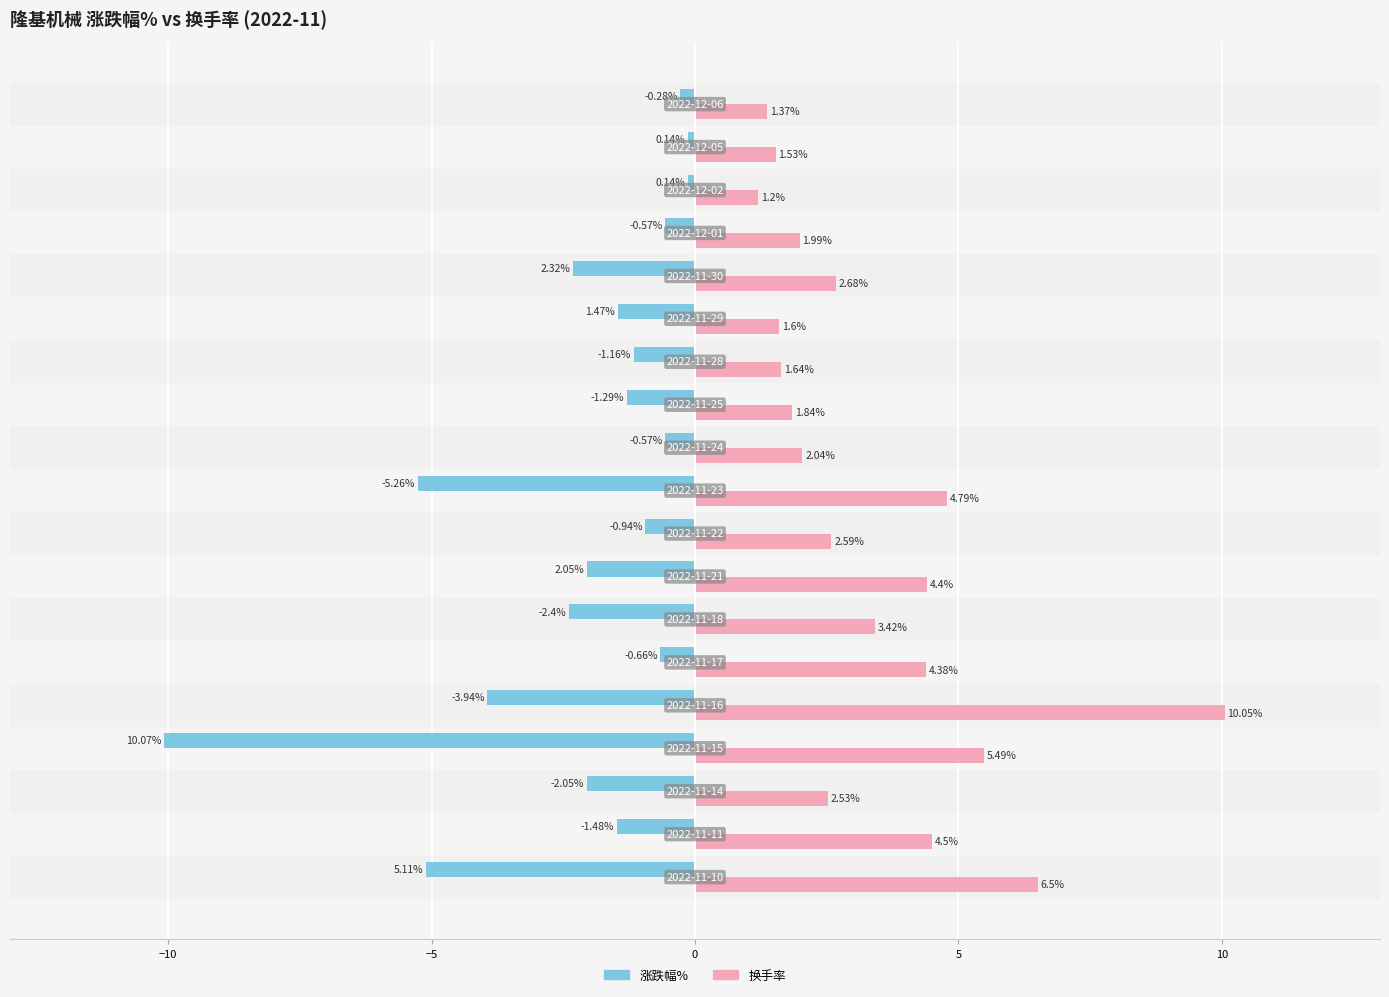

What is the average value of the 涨跌幅% series?

-2.2